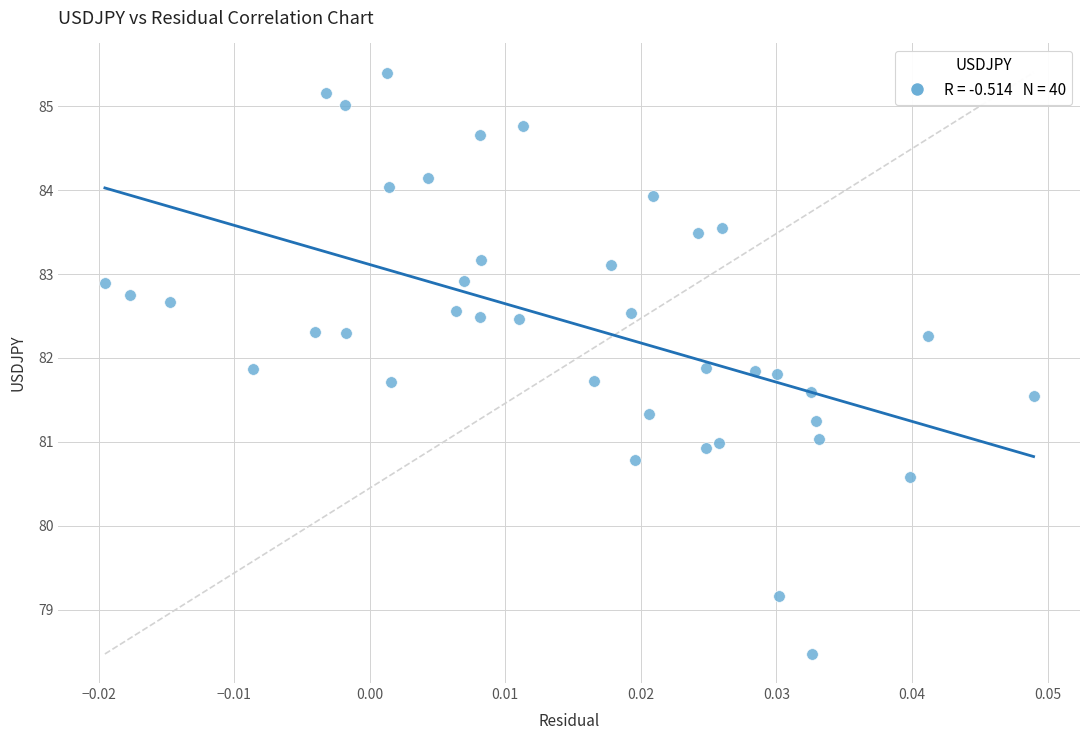

What is the range of Y values (max minus min)?

6.9